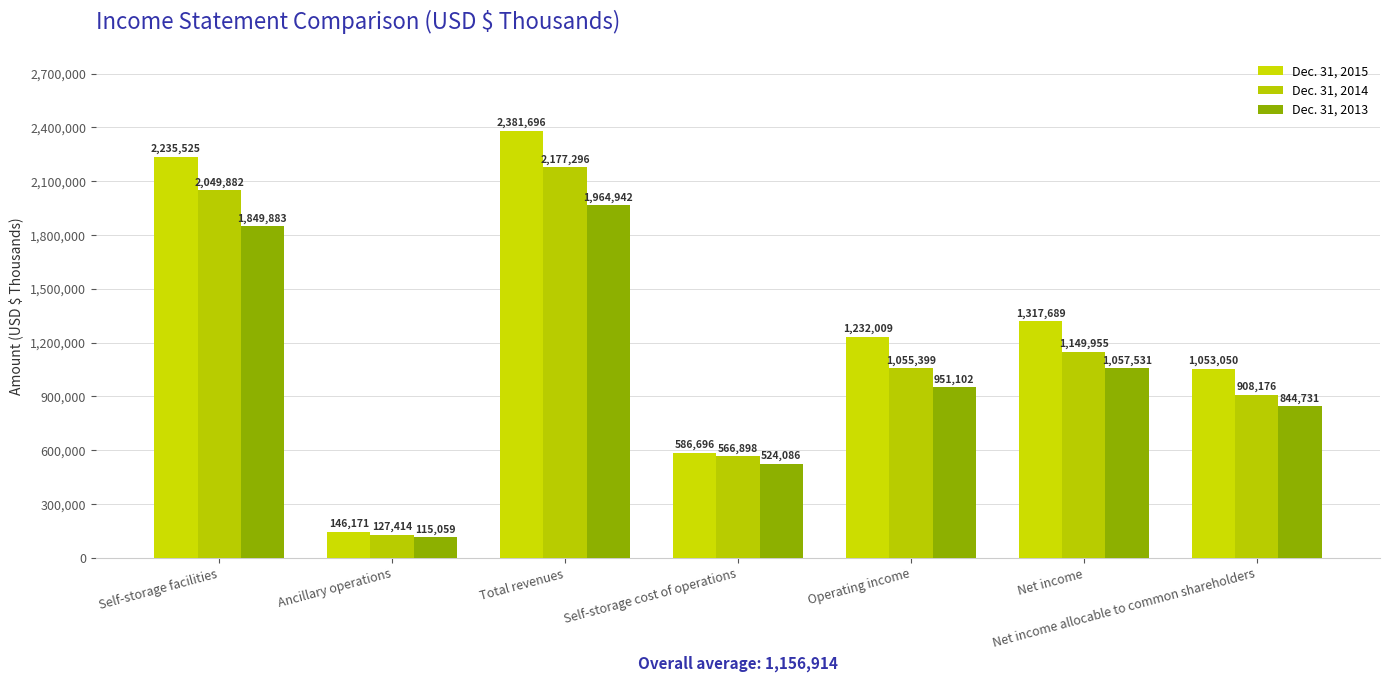

List the series in order of their peak value, highest first.

Dec. 31, 2015, Dec. 31, 2014, Dec. 31, 2013